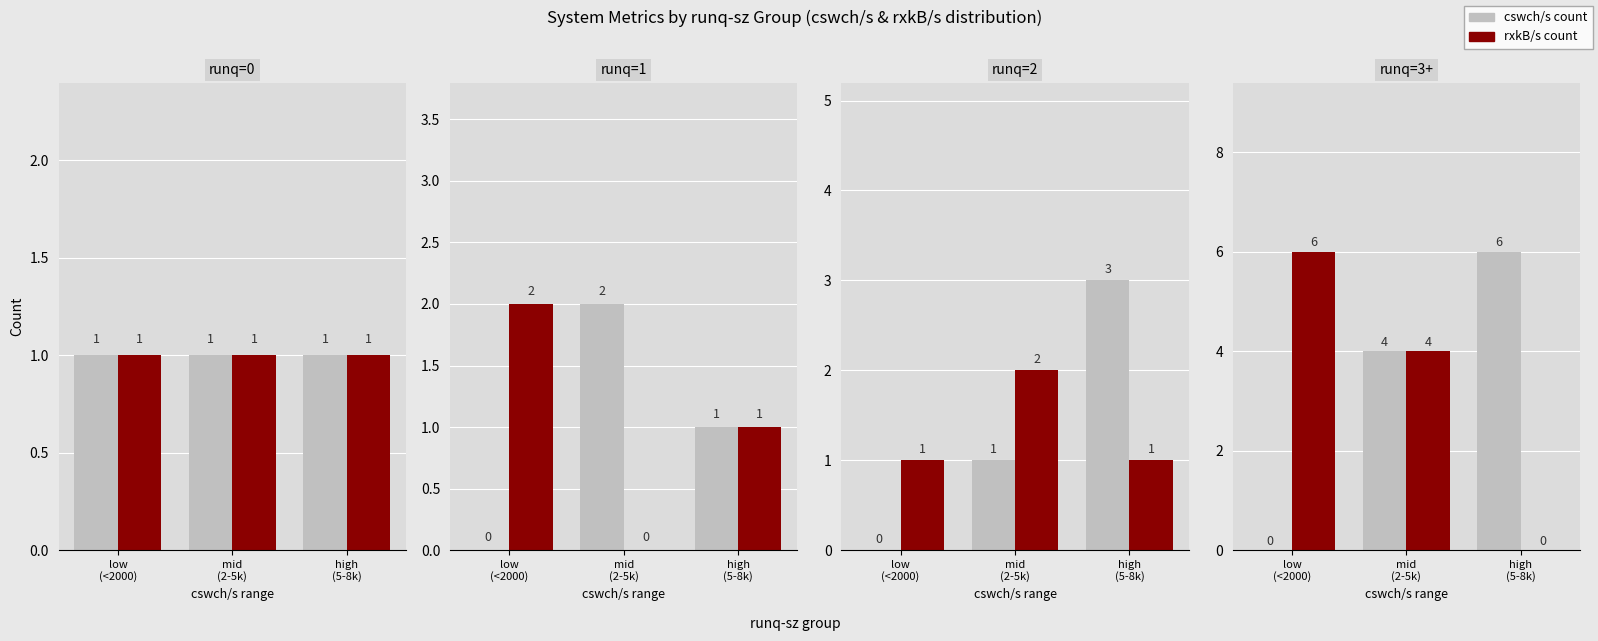

Where does the rxkB/s count series first go above 4?

low
(<2000)